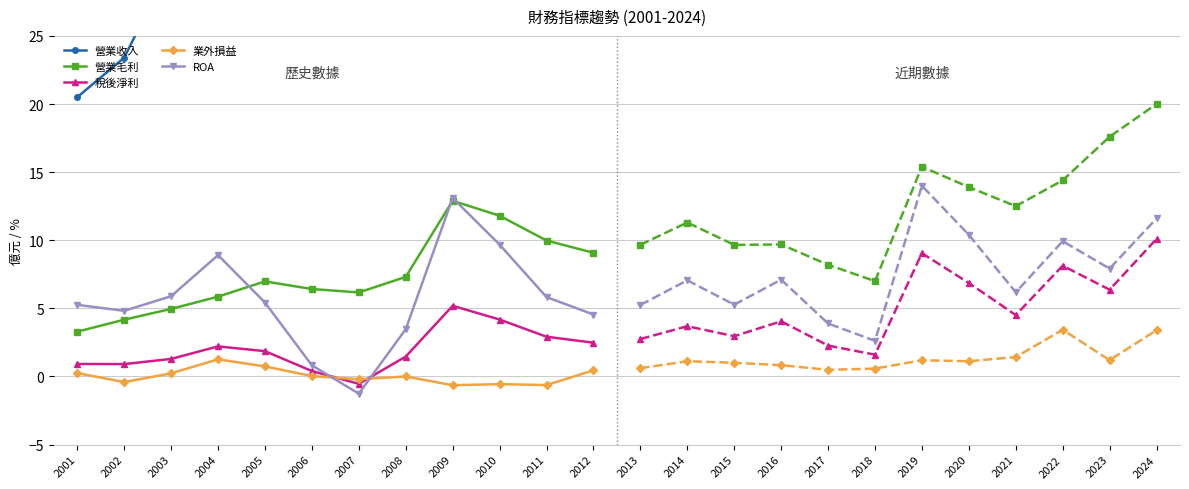

Reading left to right, list all the values displayed in this chart.

營業收入: 2001=20.5	2002=23.4	2003=30.3	2004=39.6	2005=50.3	2006=64.1	2007=69.7	2008=59.6	2009=53.6	2010=74.6	2011=79.1	2012=74.0
營業毛利: 2001=3.3	2002=4.2	2003=5.0	2004=5.9	2005=7.0	2006=6.4	2007=6.2	2008=7.3	2009=12.9	2010=11.8	2011=10.0	2012=9.1
稅後淨利: 2001=0.9	2002=0.9	2003=1.3	2004=2.2	2005=1.9	2006=0.4	2007=-0.5	2008=1.5	2009=5.2	2010=4.2	2011=2.9	2012=2.5
業外損益: 2001=0.2	2002=-0.4	2003=0.2	2004=1.3	2005=0.7	2006=0.0	2007=-0.2	2008=0.0	2009=-0.6	2010=-0.6	2011=-0.6	2012=0.5
ROA: 2001=5.3	2002=4.8	2003=5.9	2004=8.9	2005=5.4	2006=0.8	2007=-1.3	2008=3.5	2009=13.1	2010=9.7	2011=5.8	2012=4.5